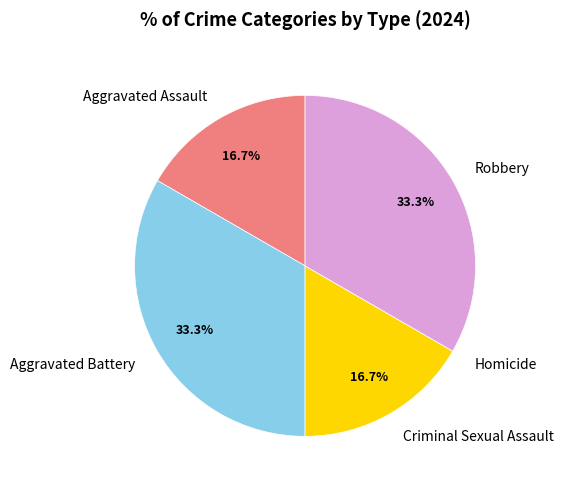

To the nearest percent, what is the difference between the Criminal Sexual Assault and Aggravated Battery slice percentages?

17%